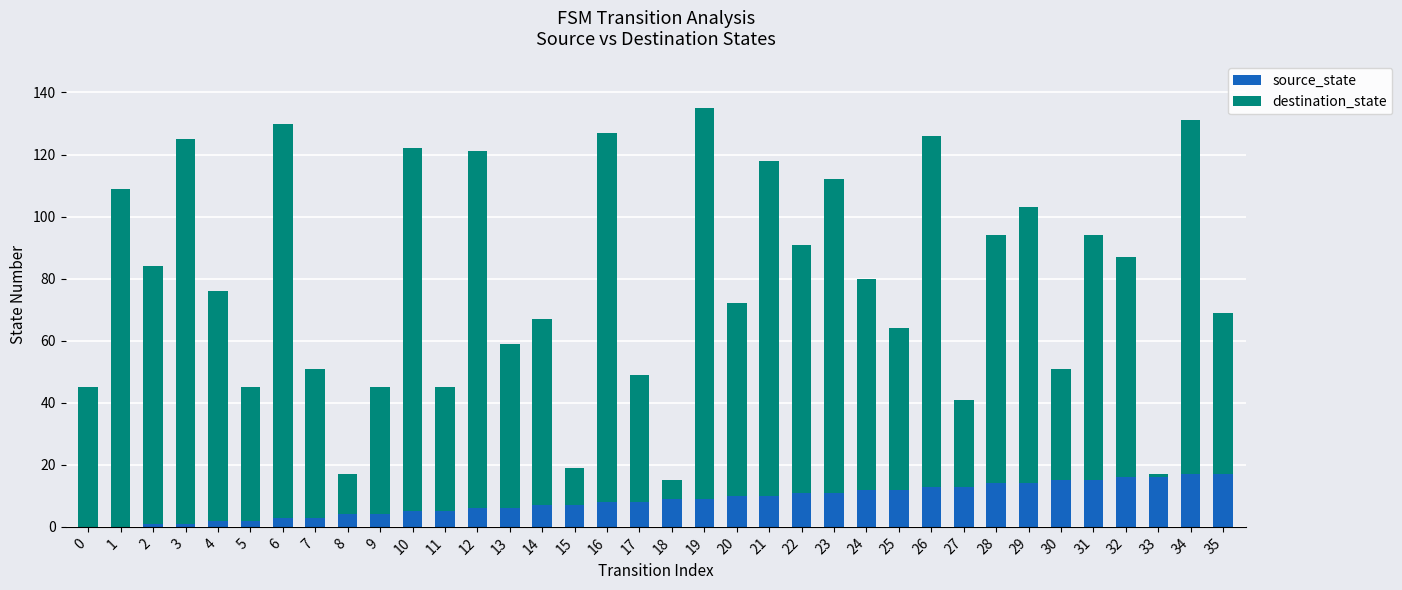

Is it true that source_state equals 7 at 15?

True